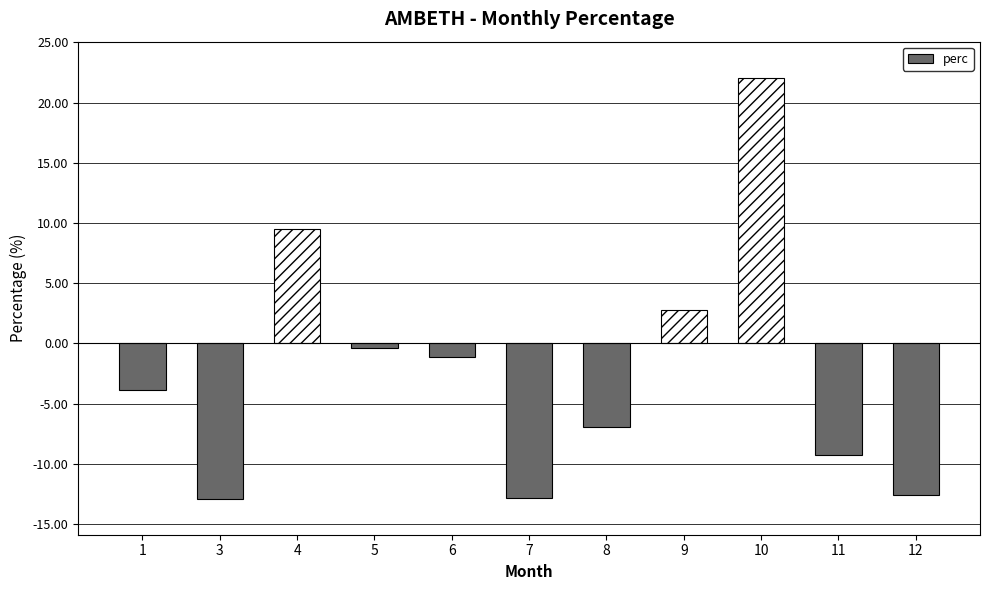

What is the value of the 8th bar from the left?

2.8